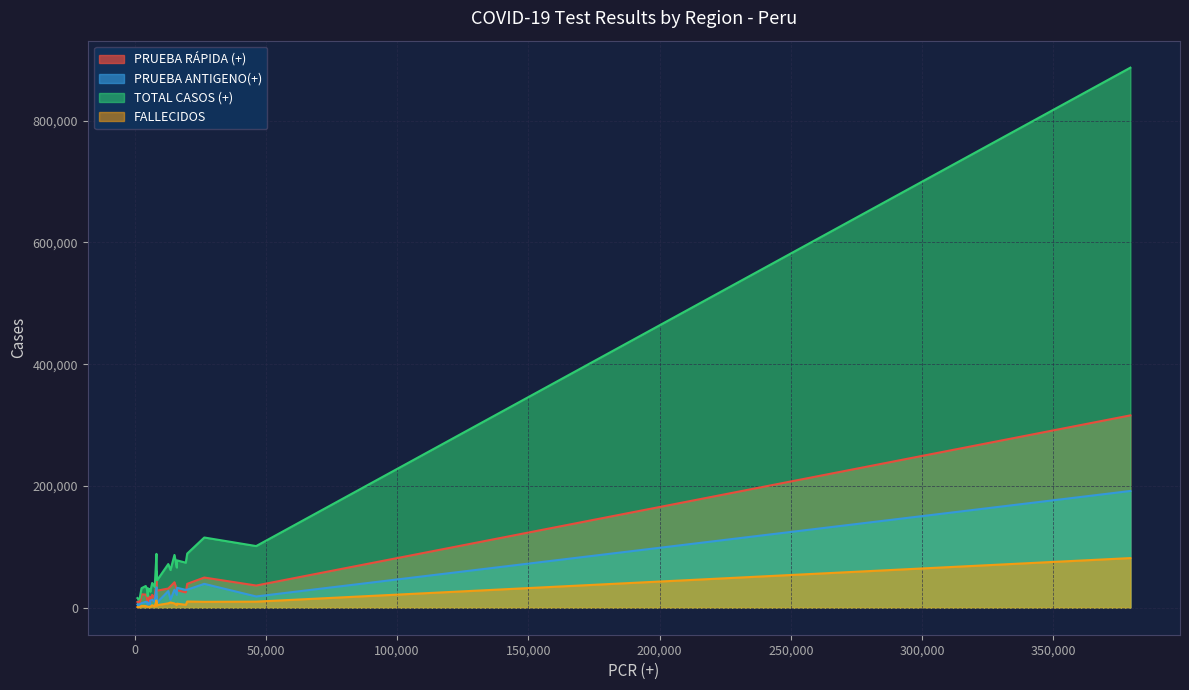

Rank the series by their average value, from highest to lowest.

TOTAL CASOS (+), PRUEBA RÁPIDA (+), PRUEBA ANTIGENO(+), FALLECIDOS